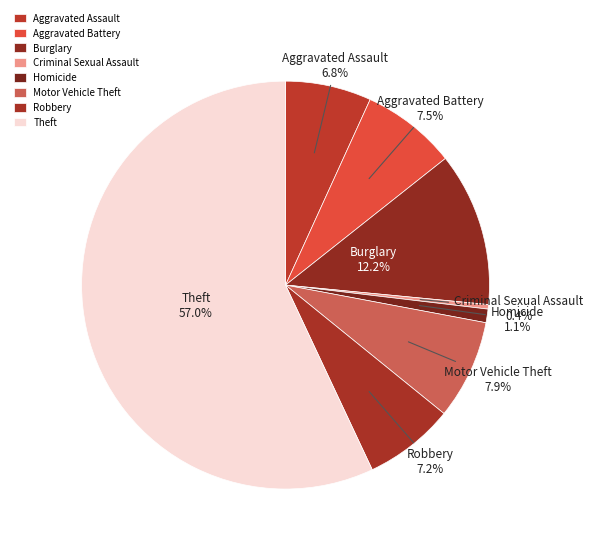

How many segments does this pie chart have?

8